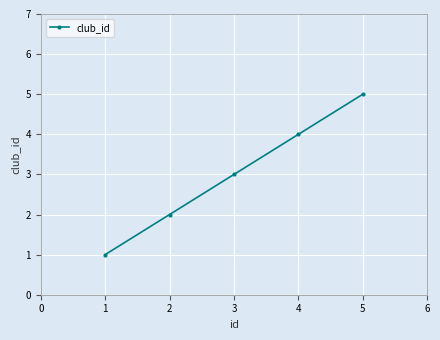

What is the change in value from 3 to 4?

+1